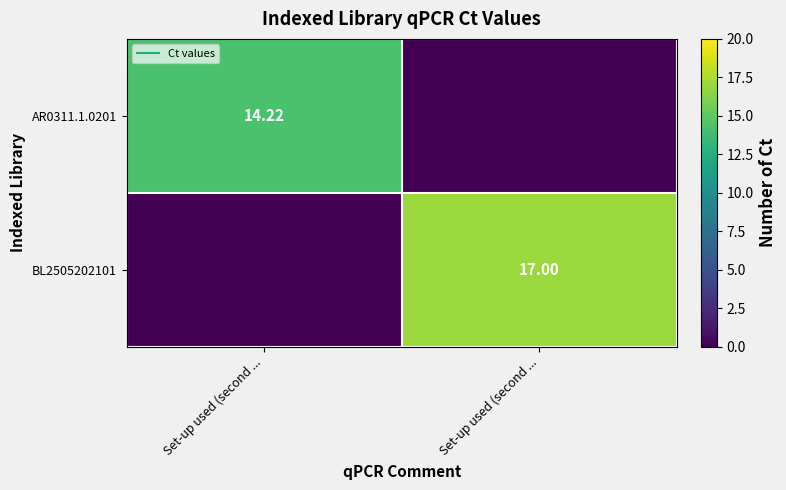

How many series are shown in this chart?

2